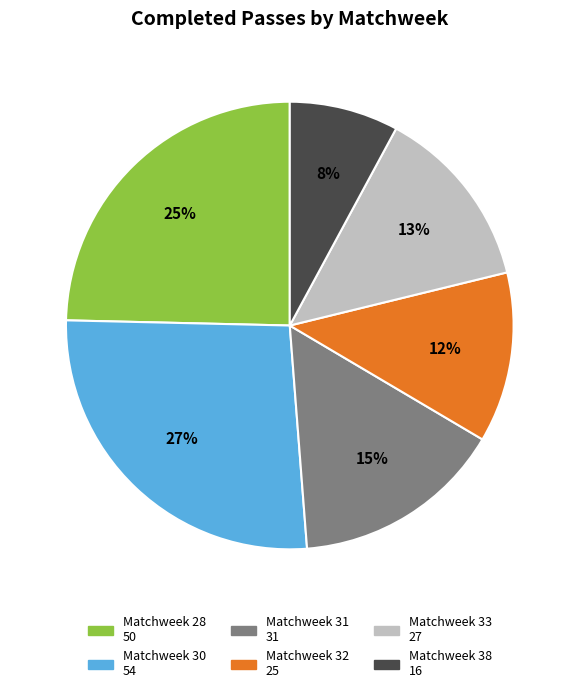

The Matchweek 33 slice represents 4% of the pie. True or false?

False